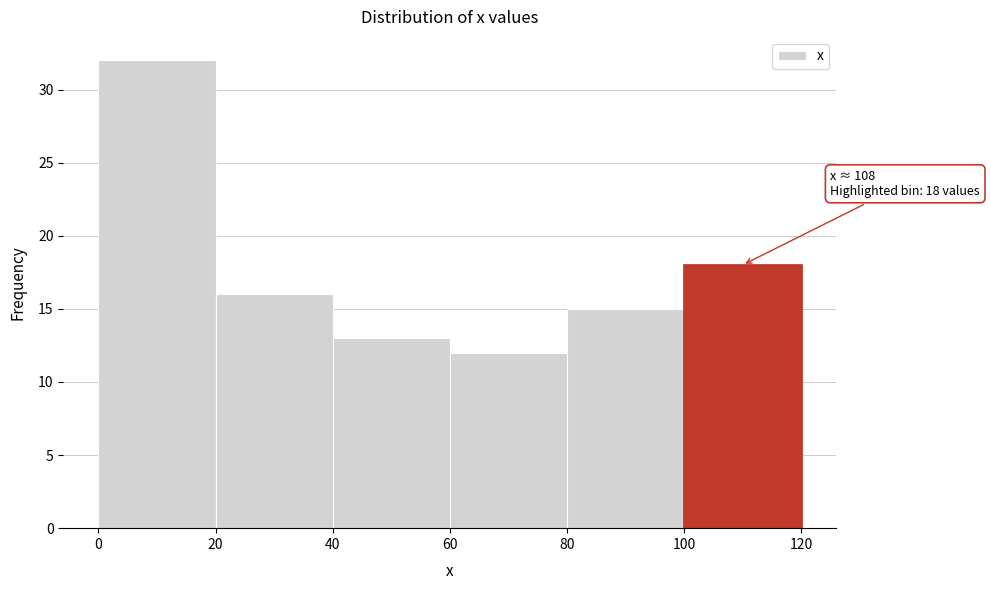

Over which range of the x-axis is the bar tallest?

0 to 20